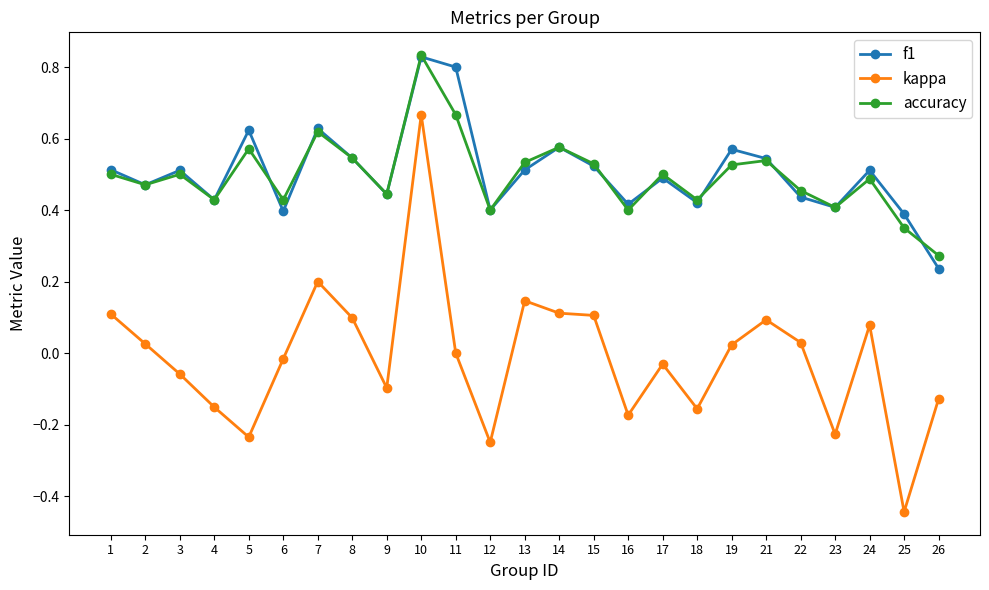

Is it true that f1 equals 0.8 at 17?

False